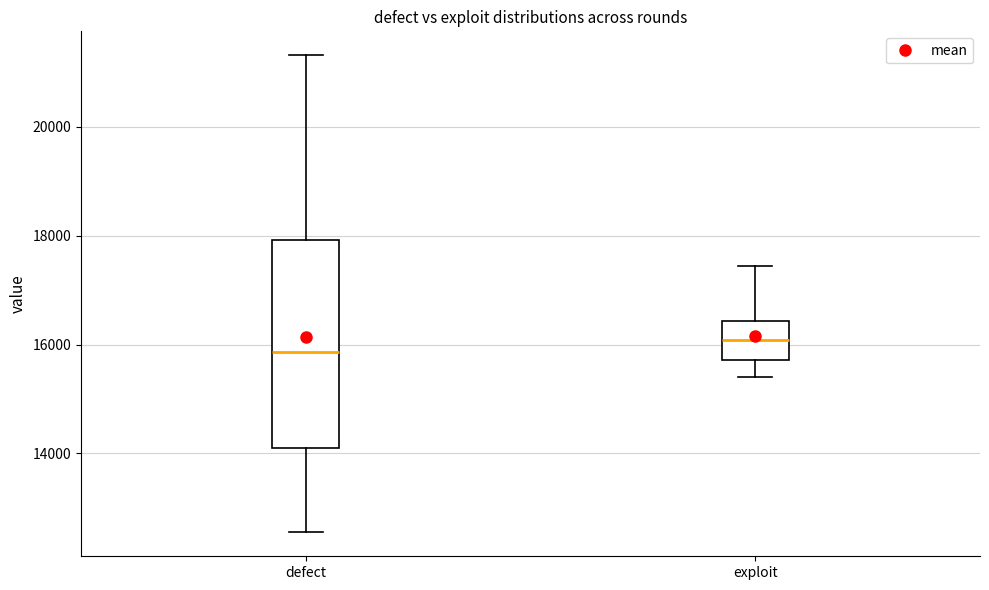

Reading left to right, read every box against the y-axis: the position of its median line, the range the box covers, and the ends of its whiskers. The values are not printed on the chart, so give them approximately, as read against the axis.

defect: median 15800, box 14200 to 18000, whiskers 12600 to 21400
exploit: median 16000, box 15800 to 16400, whiskers 15400 to 17400